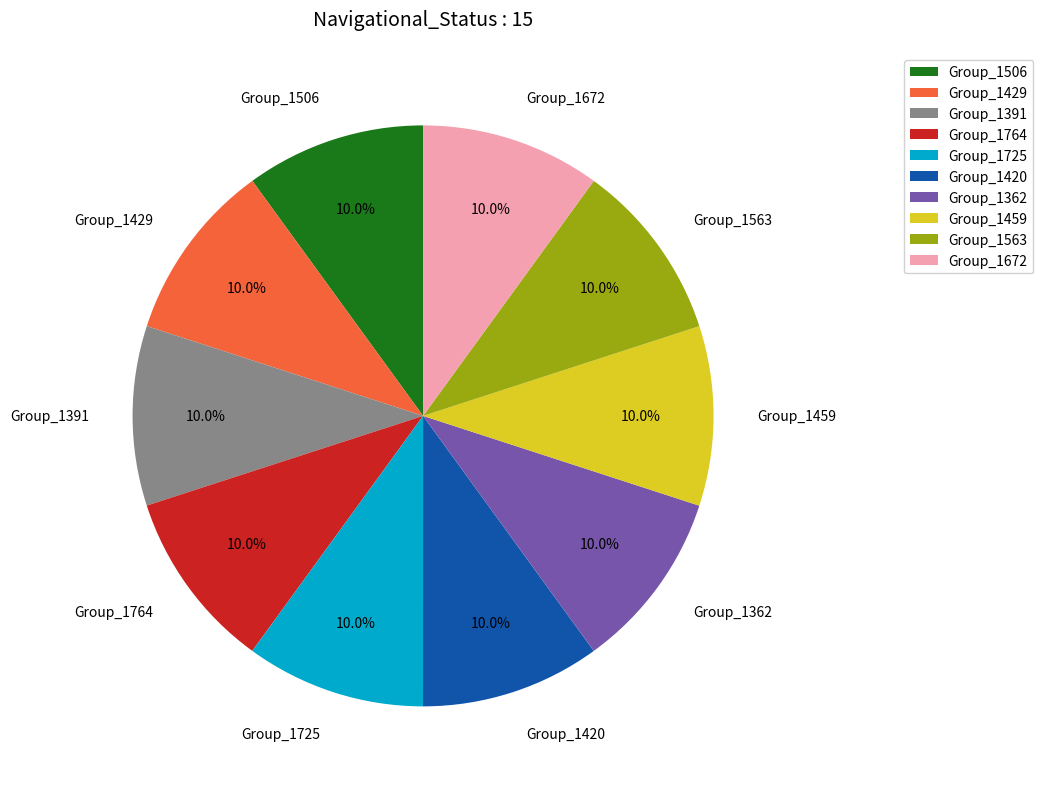

How many slices are in this pie chart?

10